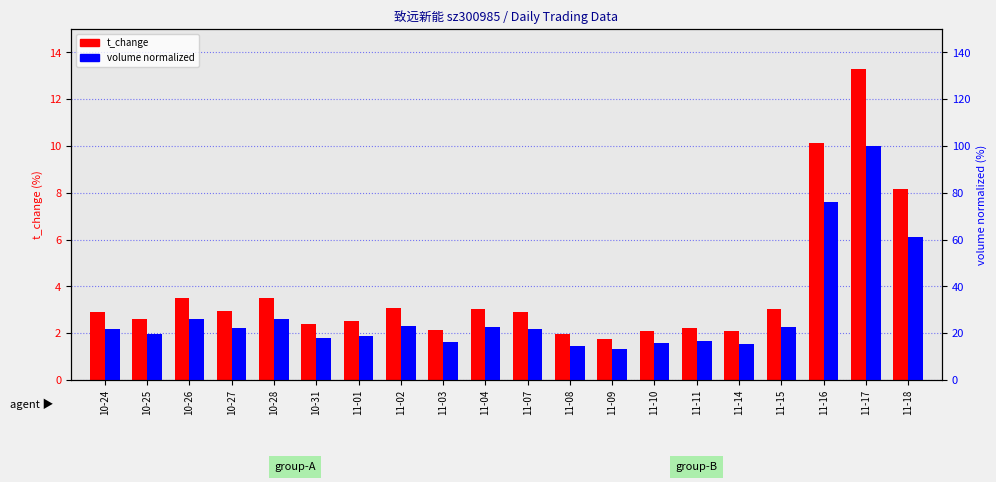

Is it true that volume (normalized %) equals 31.7 at 11-02?

False